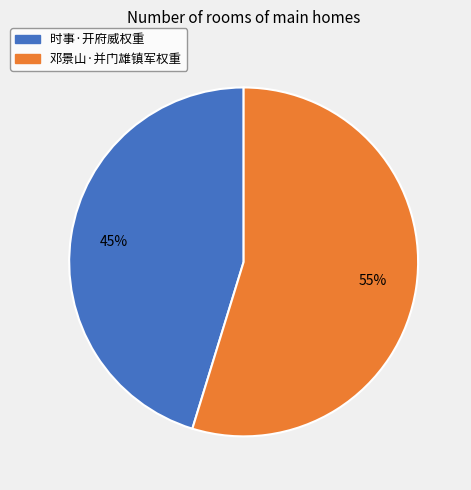

True or false: 时事·开府威权重 accounts for 37% of the total.

False